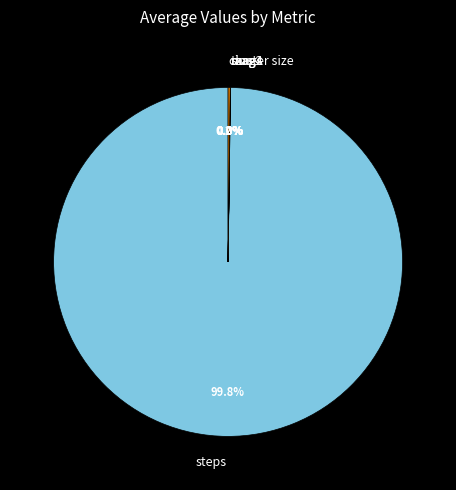

Which category has the biggest portion of the pie?

steps